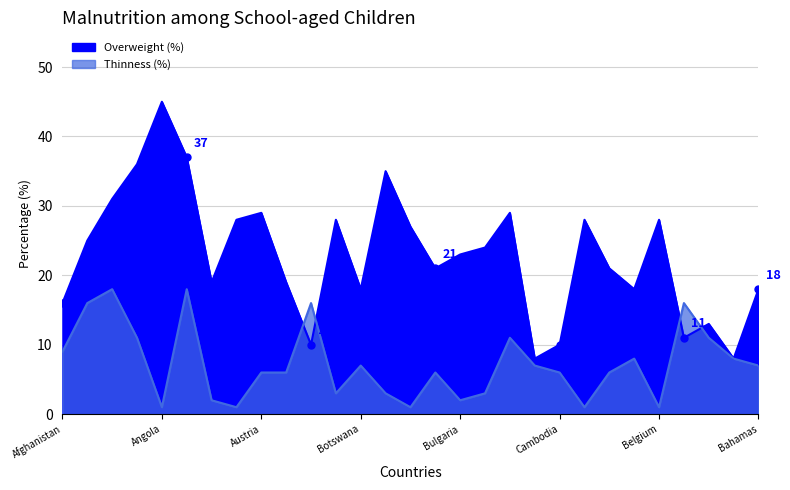

How many interior local valleys does the Overweight (%) series have?

8